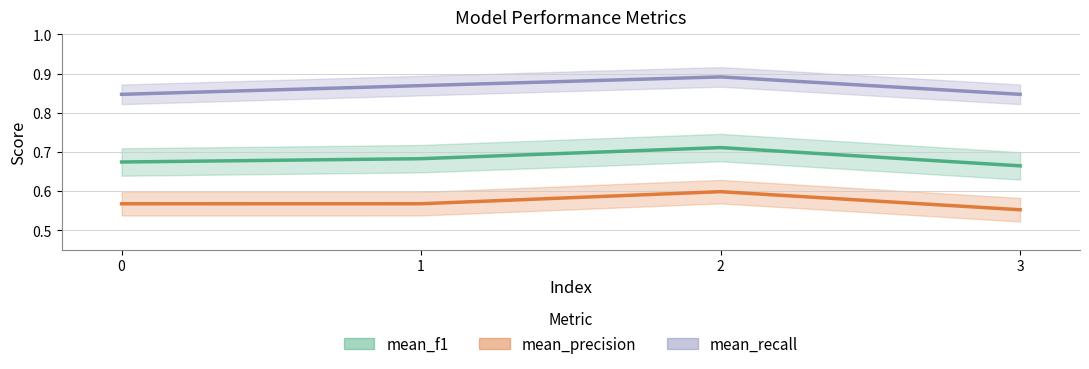

Which has a higher value, 1 or 2?

2